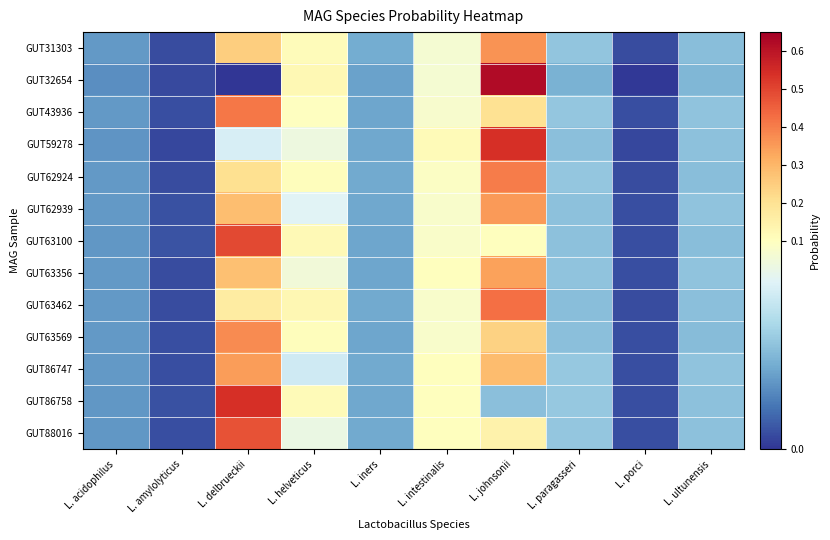

At how many categories does at least one series exceed 0?

10